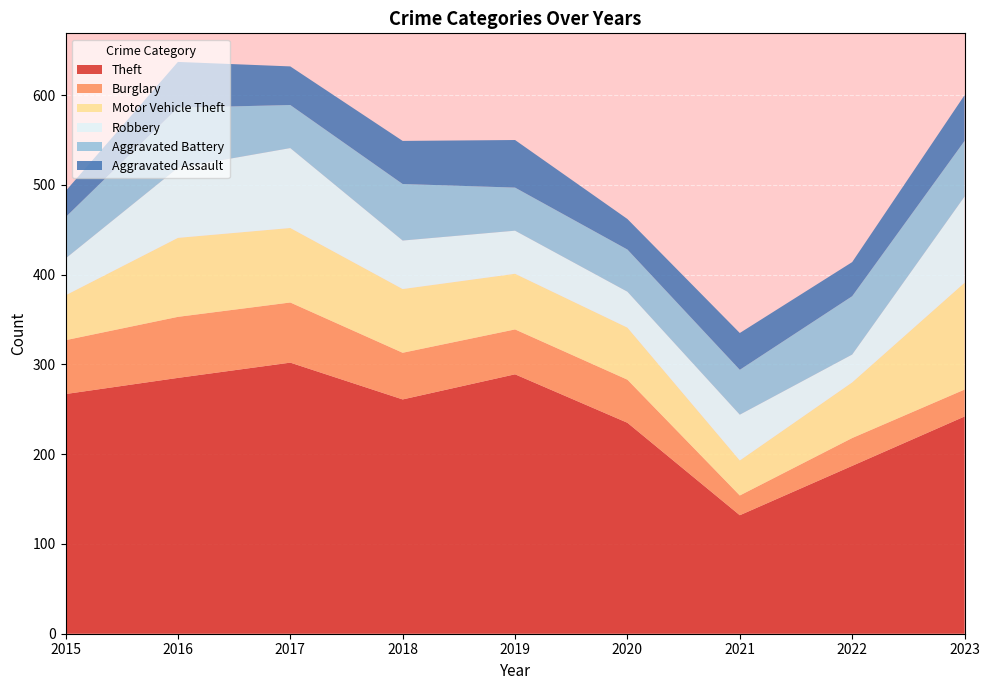

Reading right to left, list all the values displayed in this chart.

Theft: 2023=242	2022=187	2021=132	2020=235	2019=289	2018=261	2017=302	2016=285	2015=267
Burglary: 2023=30	2022=31	2021=22	2020=48	2019=50	2018=52	2017=67	2016=68	2015=60
Motor Vehicle Theft: 2023=119	2022=62	2021=39	2020=58	2019=62	2018=71	2017=83	2016=88	2015=50
Robbery: 2023=96	2022=31	2021=51	2020=40	2019=48	2018=54	2017=89	2016=78	2015=41
Aggravated Battery: 2023=62	2022=65	2021=50	2020=47	2019=48	2018=63	2017=48	2016=67	2015=46
Aggravated Assault: 2023=51	2022=38	2021=41	2020=34	2019=53	2018=48	2017=43	2016=51	2015=29